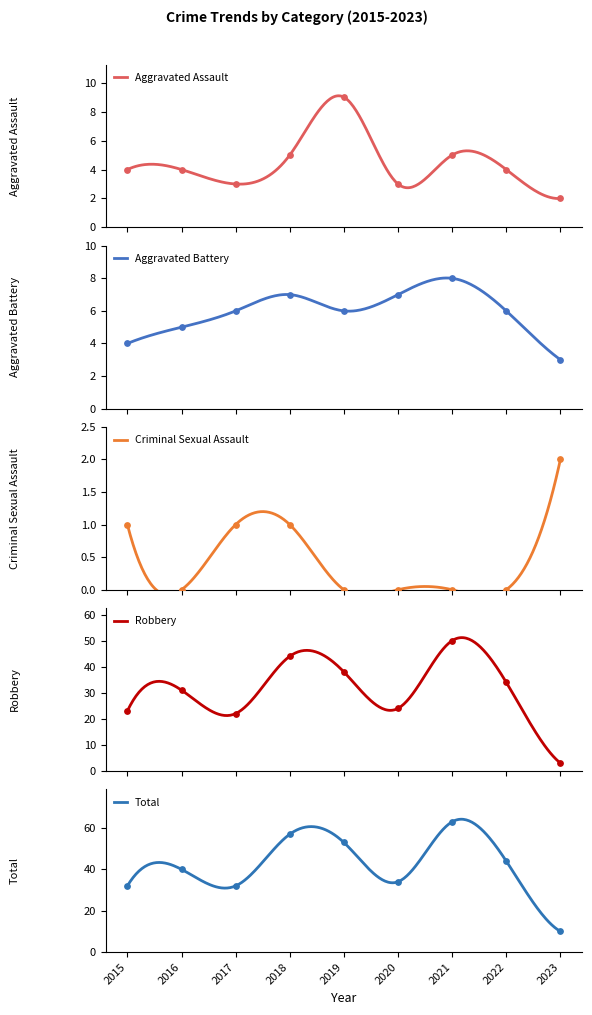

What is the total value across all series at 2023?

20